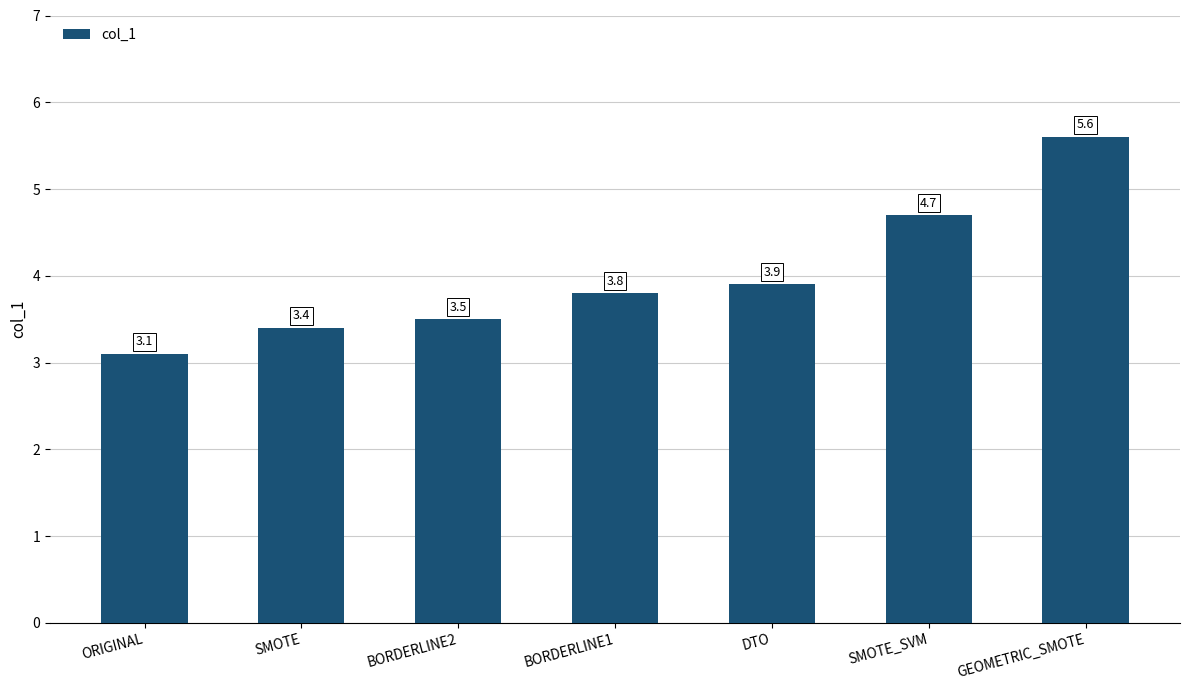

Reading left to right, list all the values displayed in this chart.

3.1	3.4	3.5	3.8	3.9	4.7	5.6